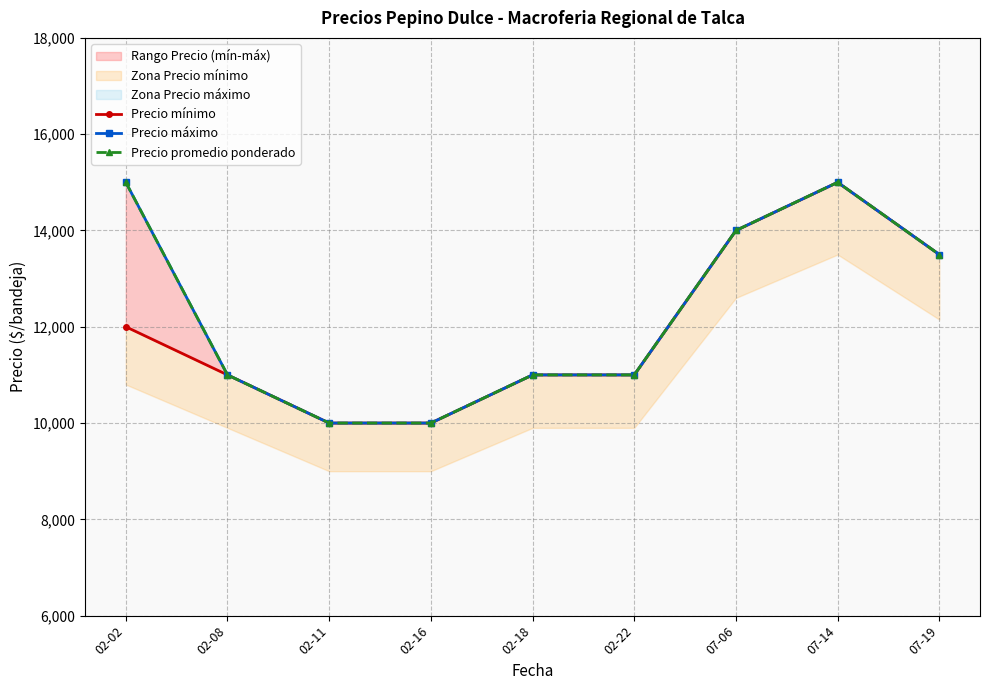

How many data points in Precio mínimo are above 11000?

4